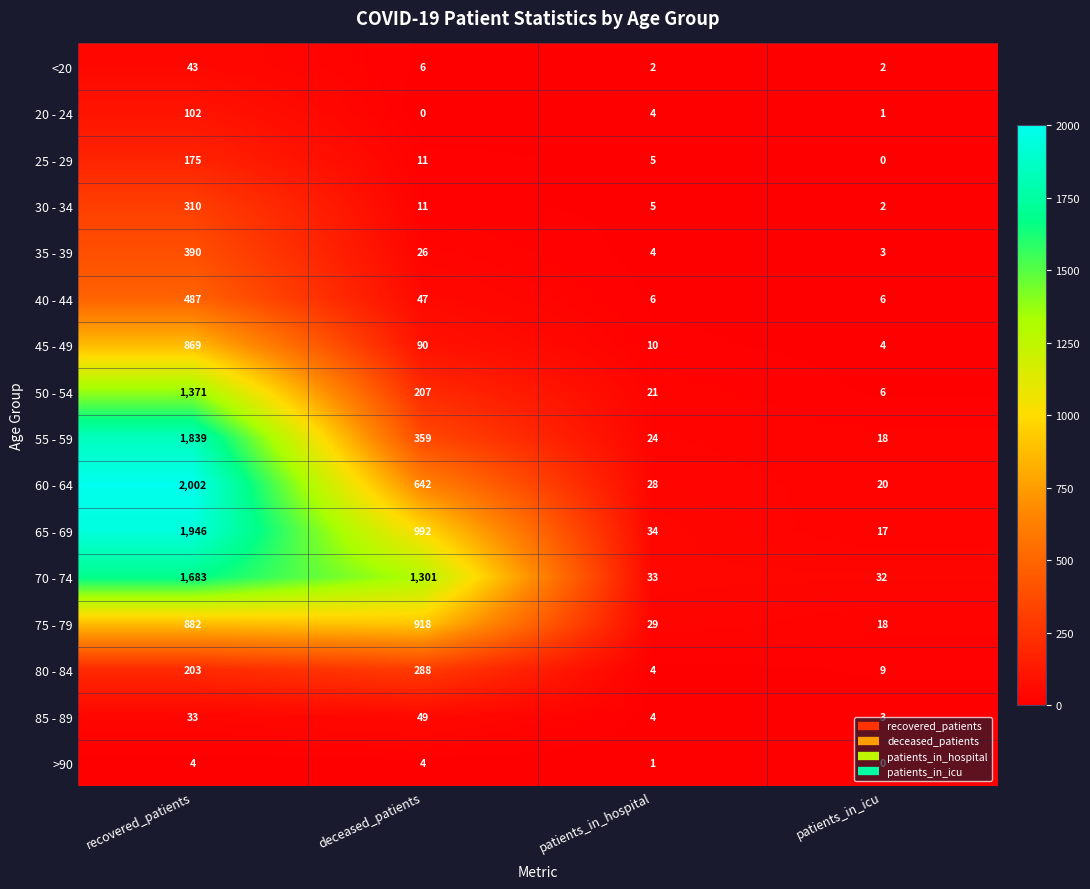

The 85 - 89 series shows 3 at patients_in_icu. True or false?

True